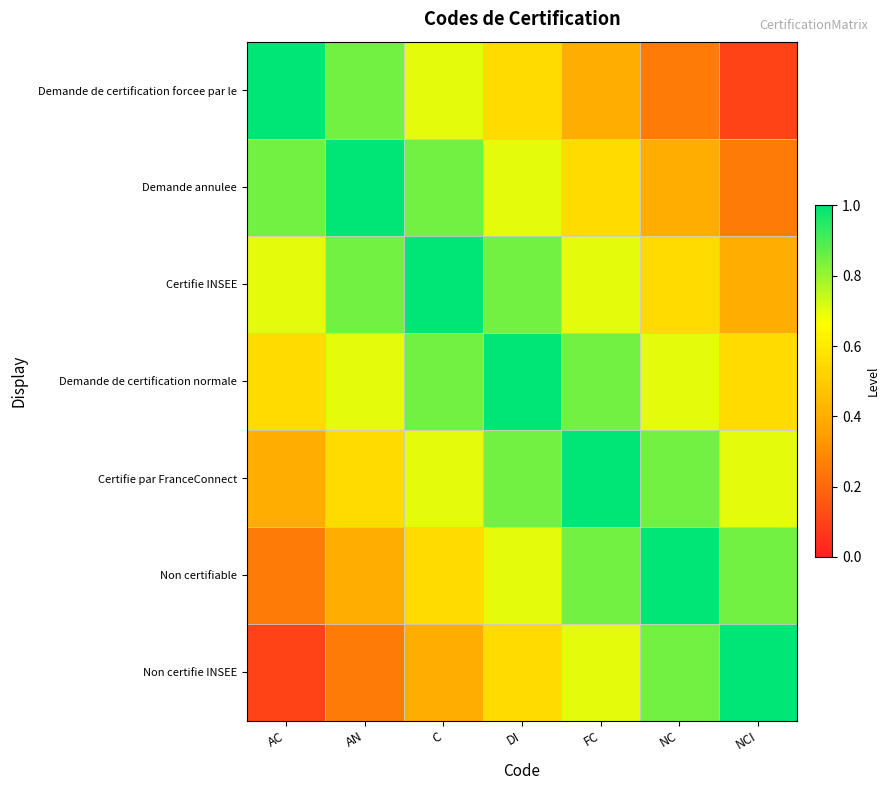

What is the maximum value shown in the chart?

1.0